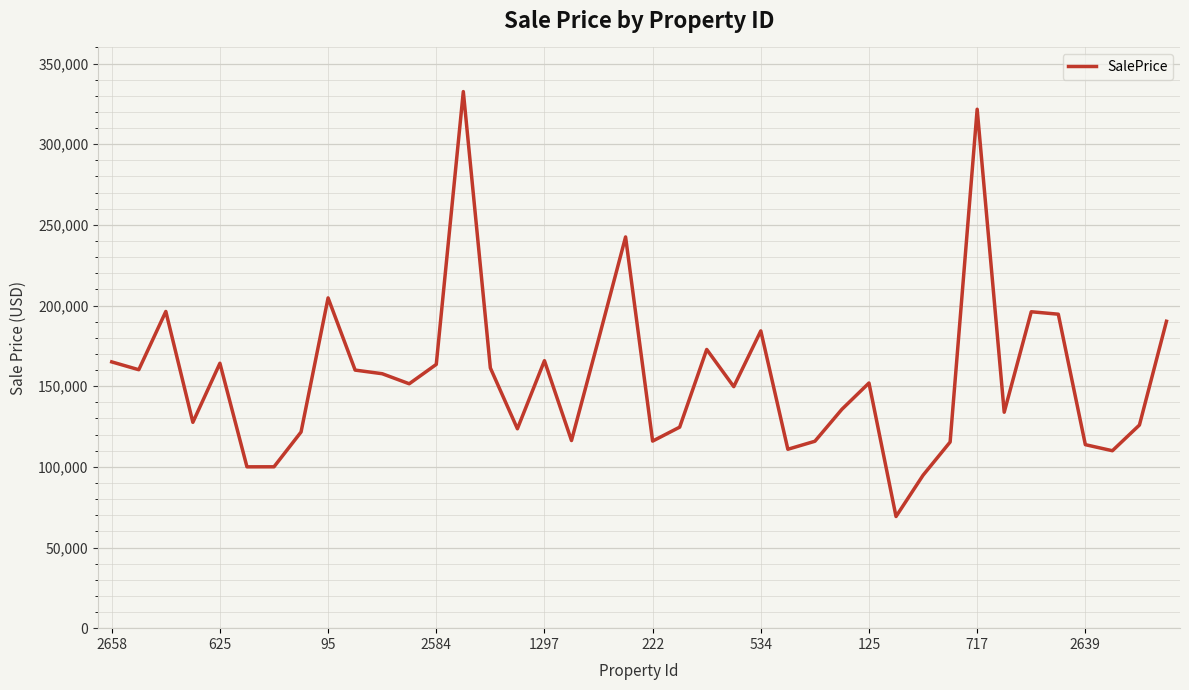

What is the smallest value displayed?

69220.9